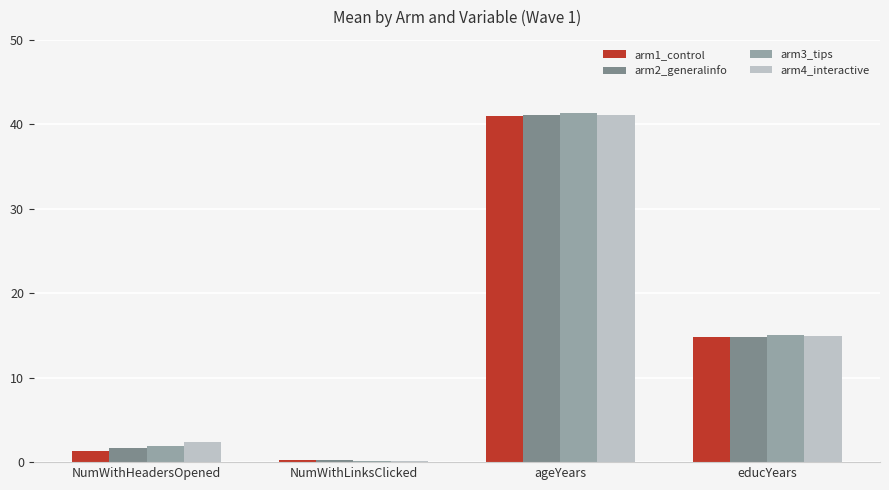

Which category has the highest value in the arm2_generalinfo series?

ageYears